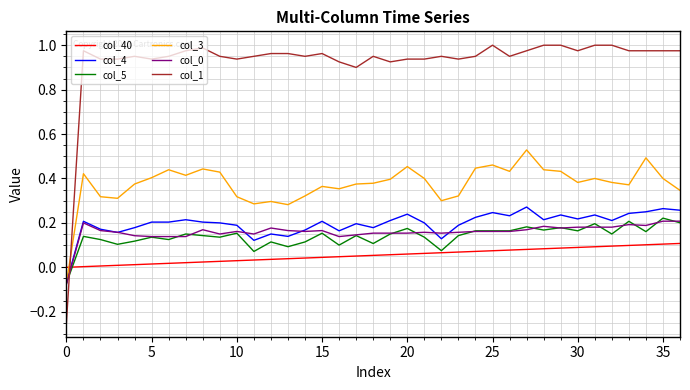

Count the number of categories in the chart.

37